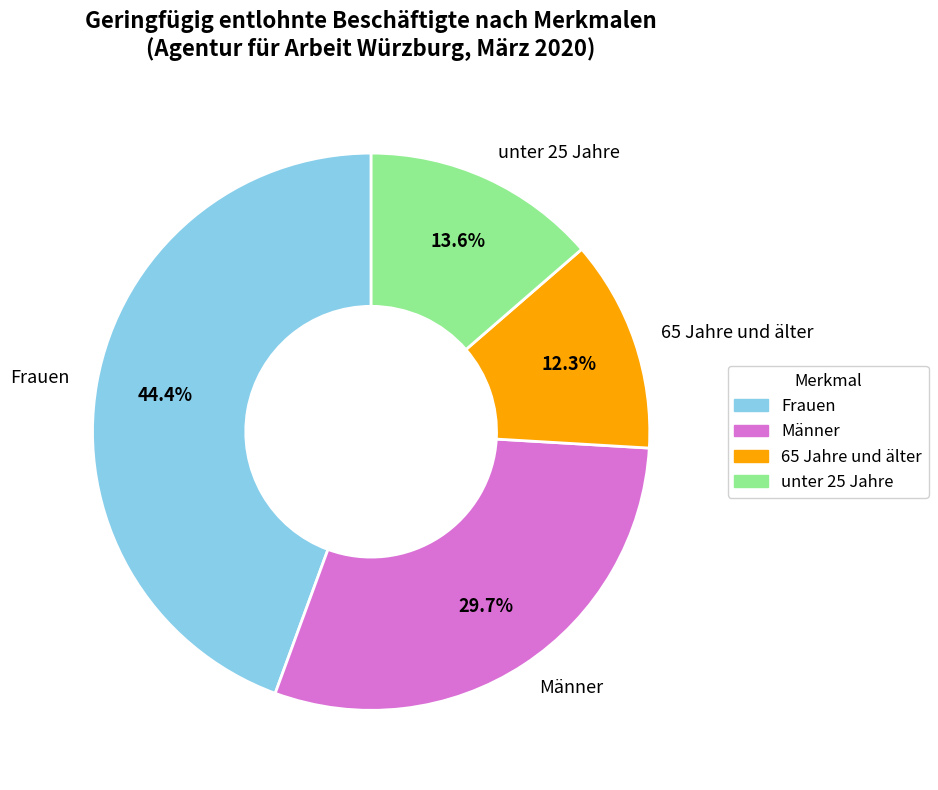

Rank the categories by value from highest to lowest.

Frauen, Männer, unter 25 Jahre, 65 Jahre und älter